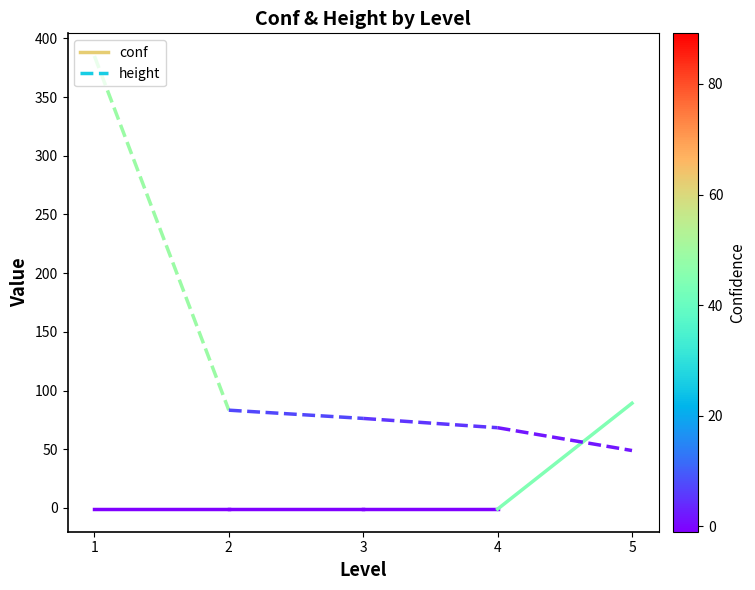

What value does the height series have at 1?

385.0